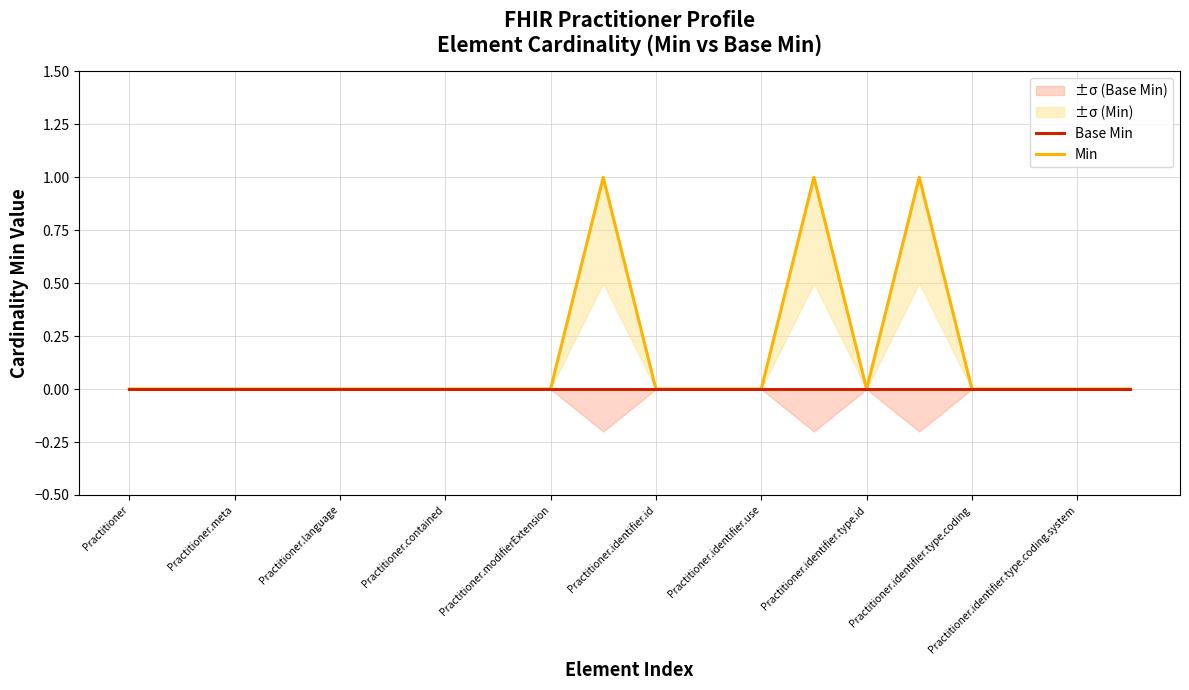

List the series in order of their overall mean, highest first.

Min, Base Min